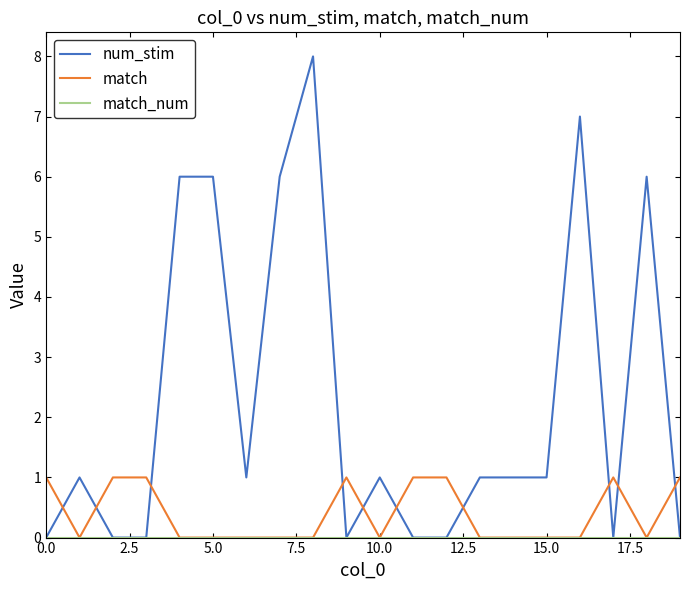

Count the match values in the range 0 to 1.

20